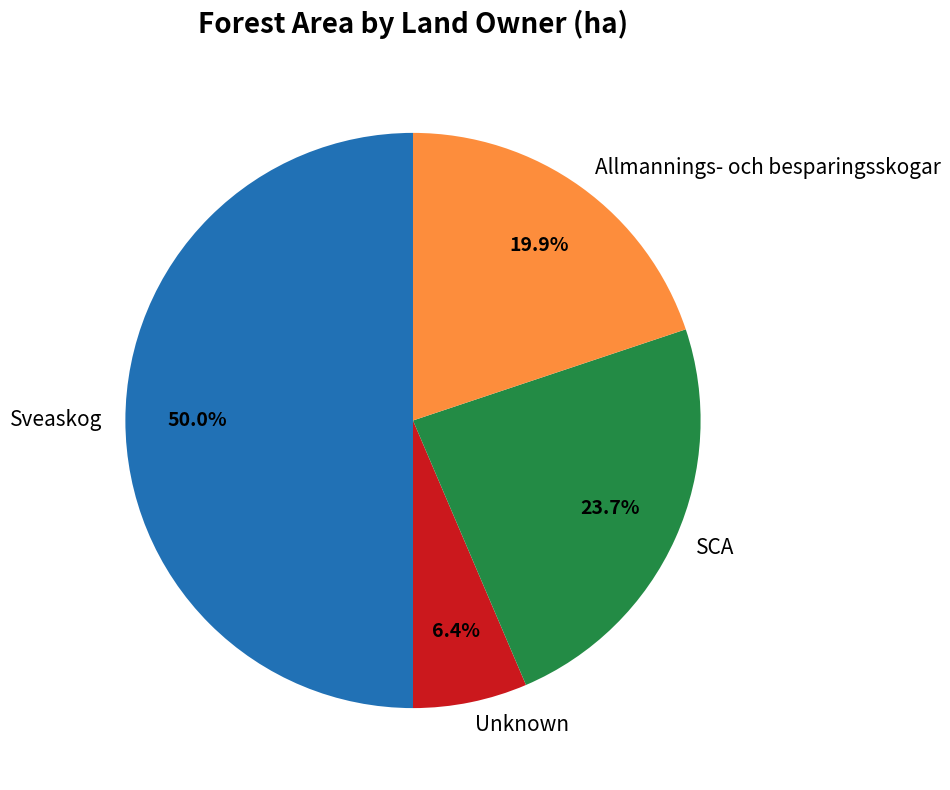

Is Unknown the majority of the pie?

No